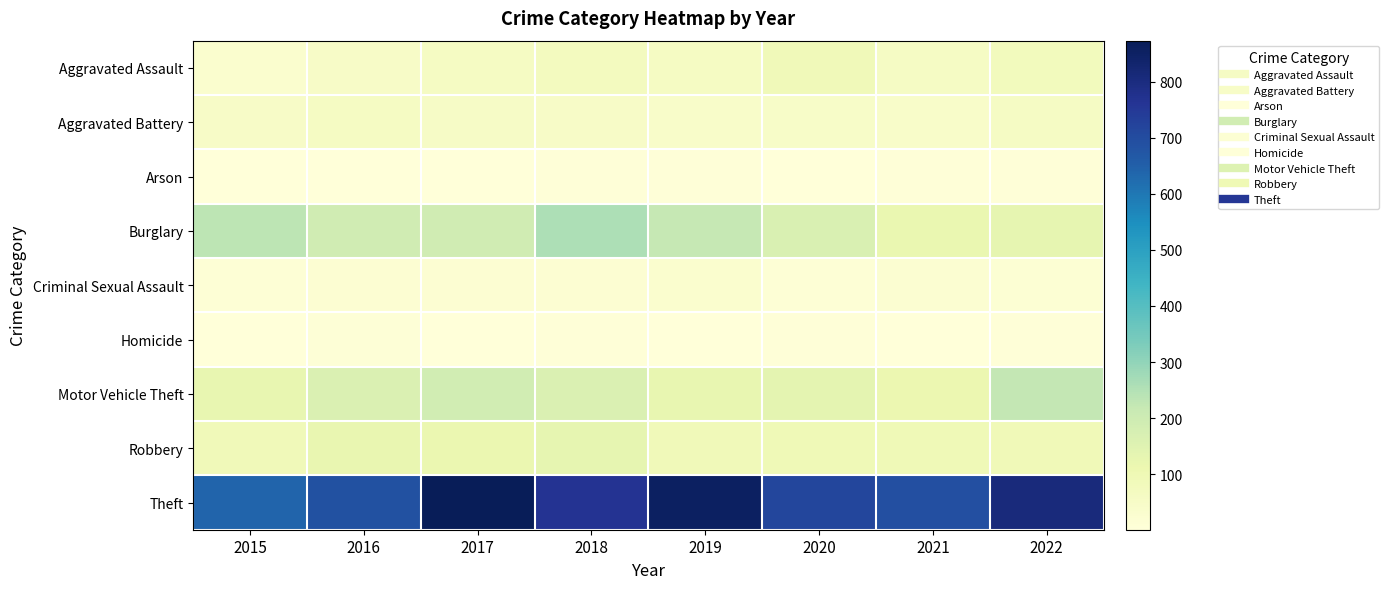

Reading left to right, what are all the values shown in this chart?

Aggravated Assault: 2015=31	2016=50	2017=59	2018=72	2019=61	2020=88	2021=58	2022=76
Aggravated Battery: 2015=50	2016=60	2017=54	2018=52	2019=45	2020=48	2021=43	2022=58
Arson: 2015=3	2016=3	2017=1	2018=6	2019=5	2020=4	2021=6	2022=7
Burglary: 2015=236	2016=194	2017=192	2018=257	2019=221	2020=167	2021=117	2022=129
Criminal Sexual Assault: 2015=13	2016=19	2017=19	2018=19	2019=29	2020=13	2021=24	2022=18
Homicide: 2015=4	2016=8	2017=2	2018=5	2019=3	2020=6	2021=2	2022=6
Motor Vehicle Theft: 2015=125	2016=163	2017=191	2018=164	2019=125	2020=134	2021=113	2022=225
Robbery: 2015=87	2016=123	2017=115	2018=130	2019=89	2020=94	2021=95	2022=90
Theft: 2015=641	2016=689	2017=873	2018=767	2019=855	2020=714	2021=691	2022=806